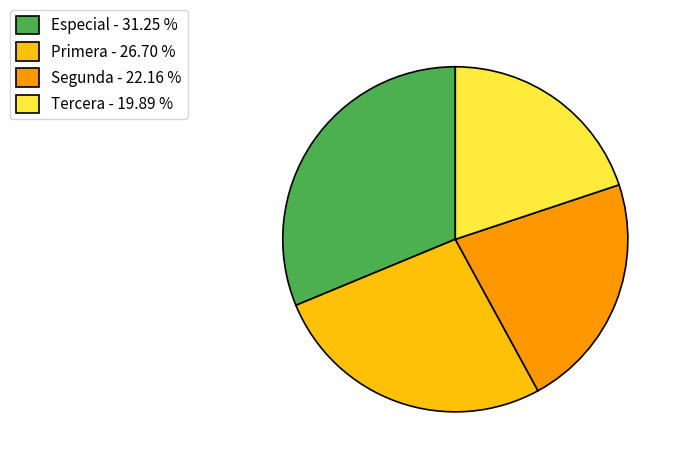

What is the ratio of the value at Segunda to the value at Primera?

0.8